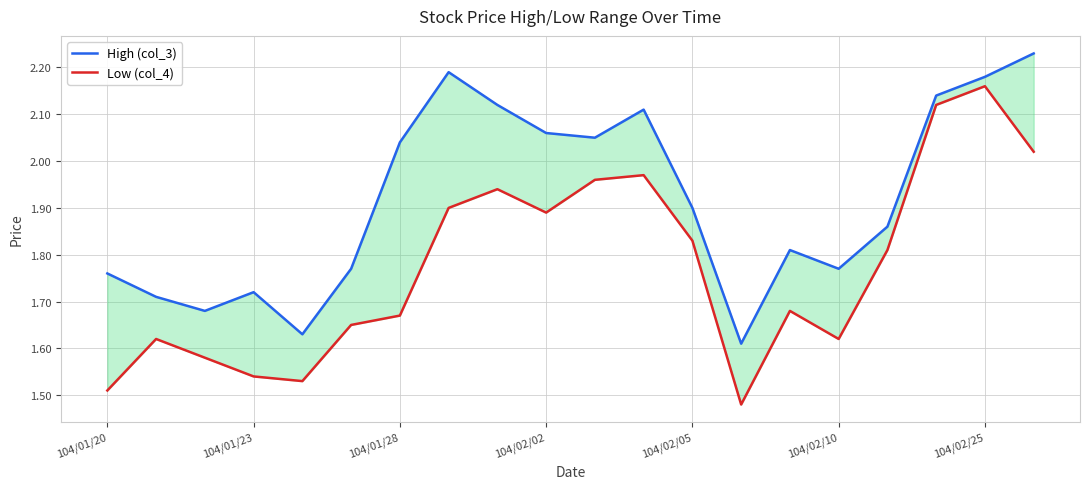

What are all the series names shown in the legend?

High (col_3), Low (col_4)